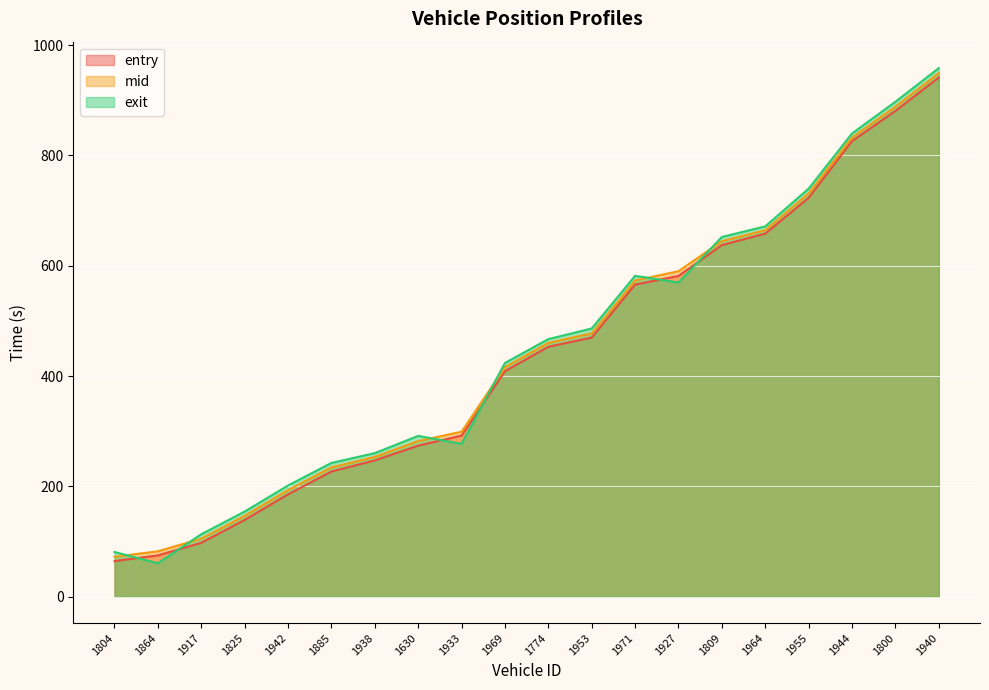

What are all the series names shown in the legend?

entry, mid, exit